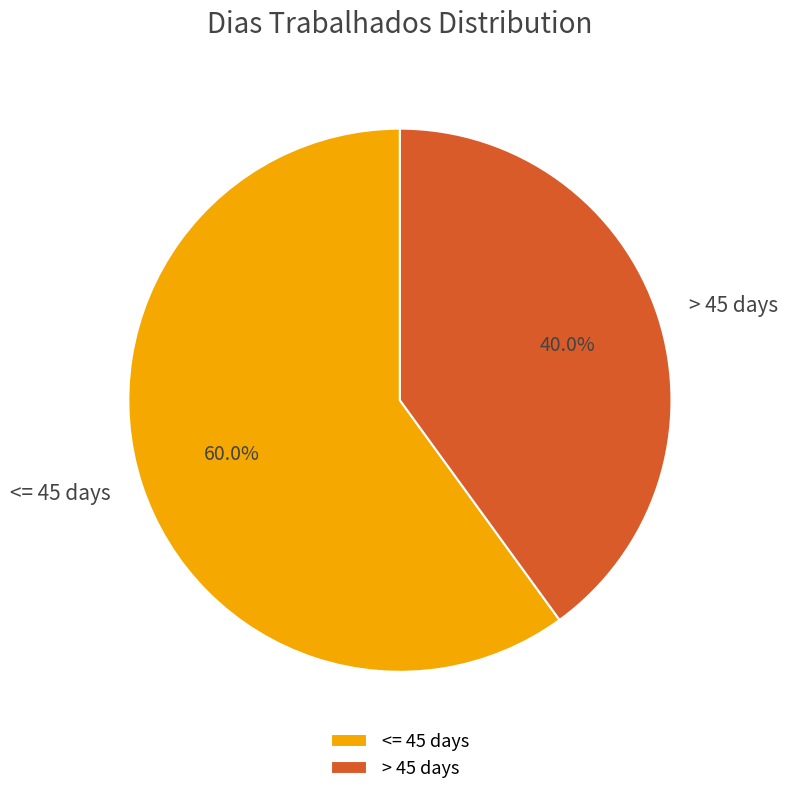

Does > 45 days account for over 50% of the chart?

No